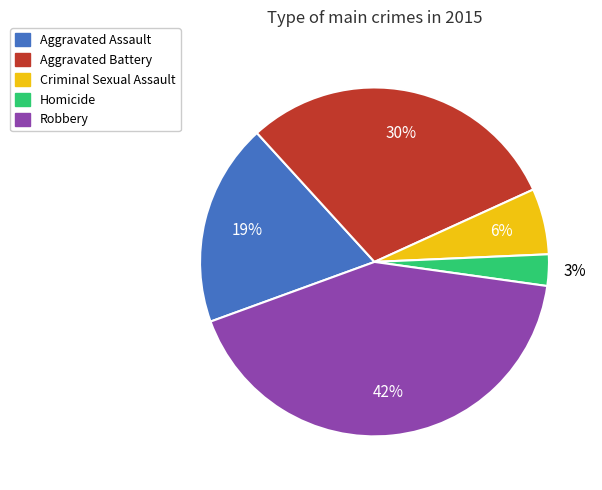

Which slice is the largest?

Robbery